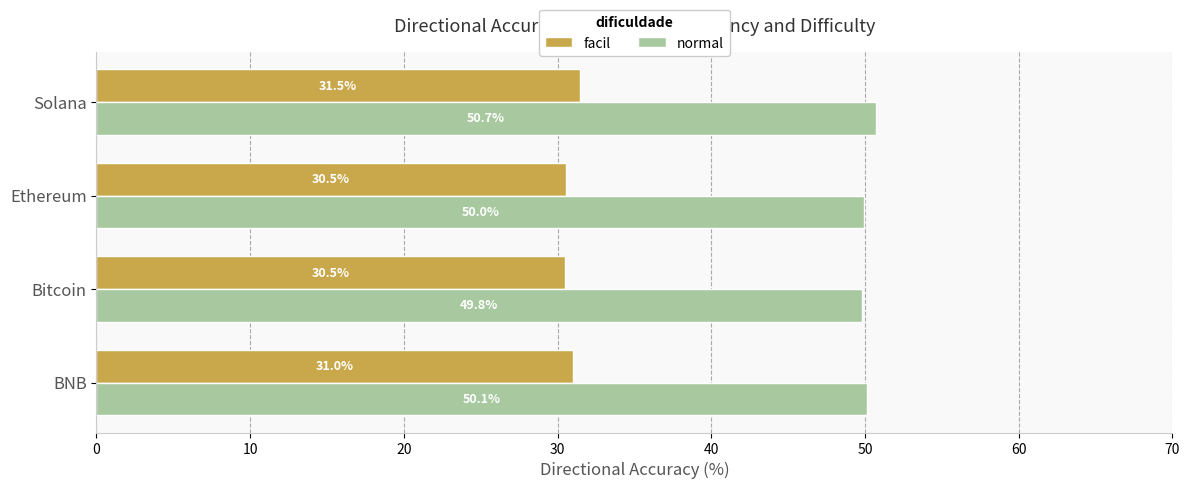

Which series has the largest range (max minus min)?

facil